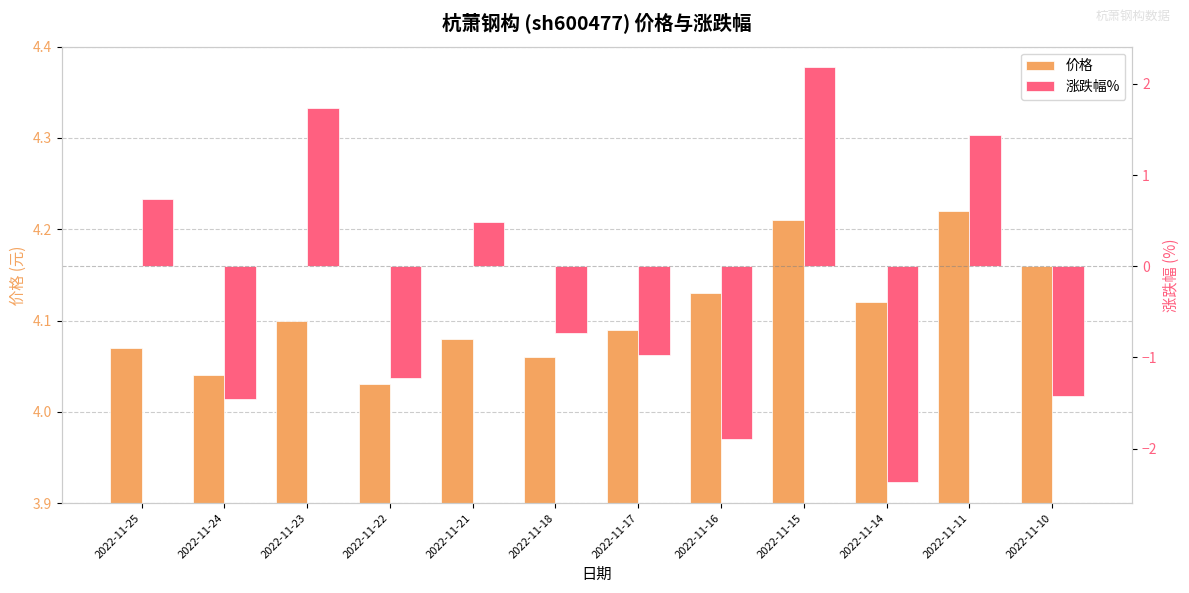

How many values in the 涨跌幅% series are below 0?

7